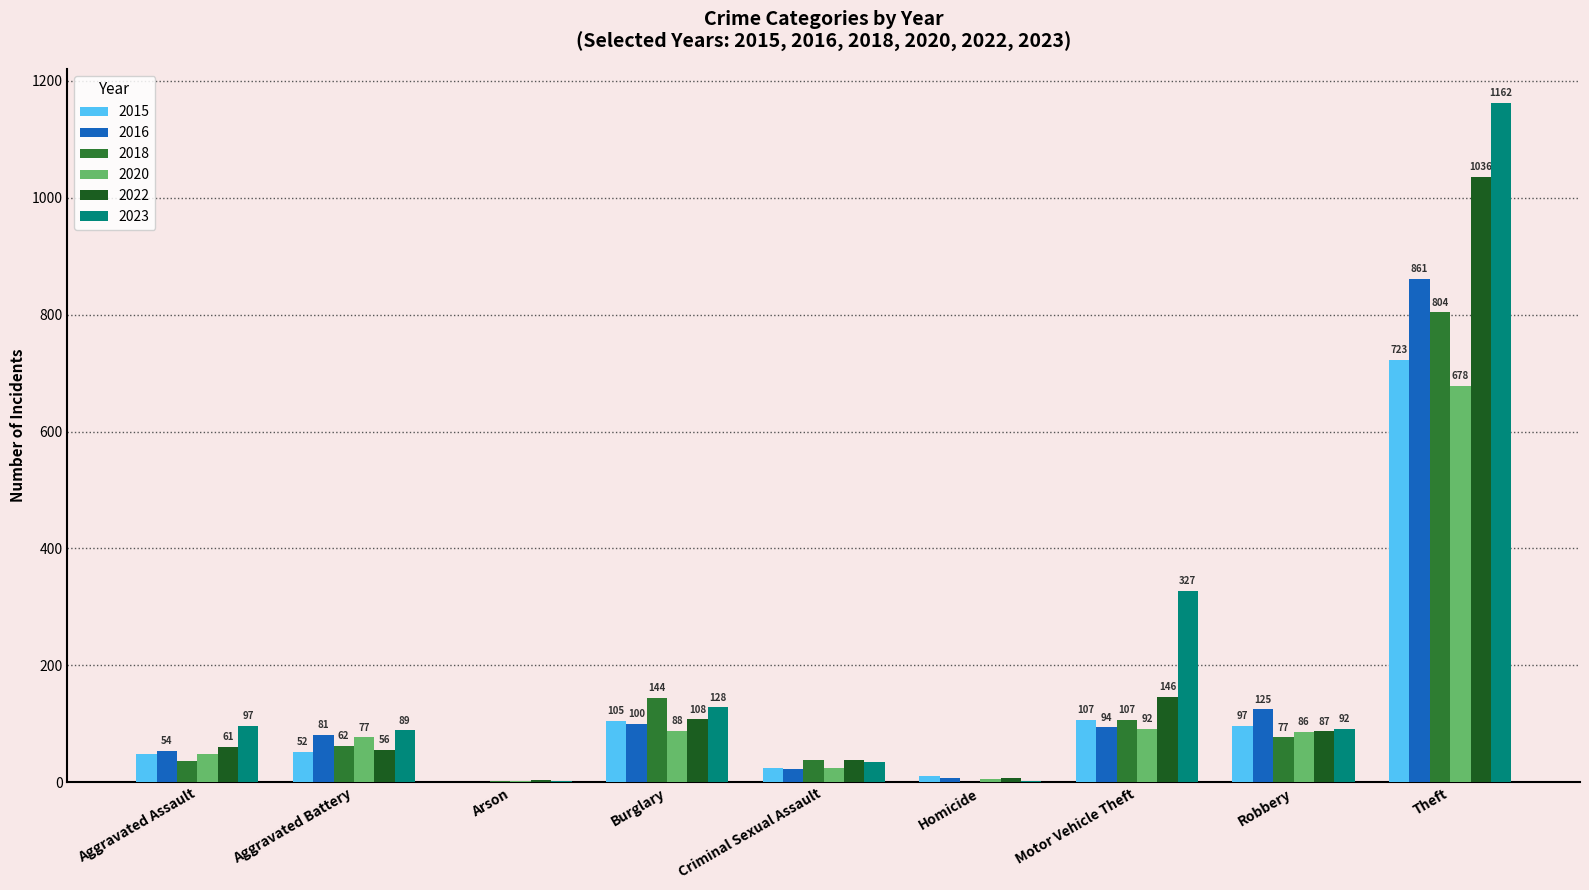

At which category is the sum across all series the highest?

Theft